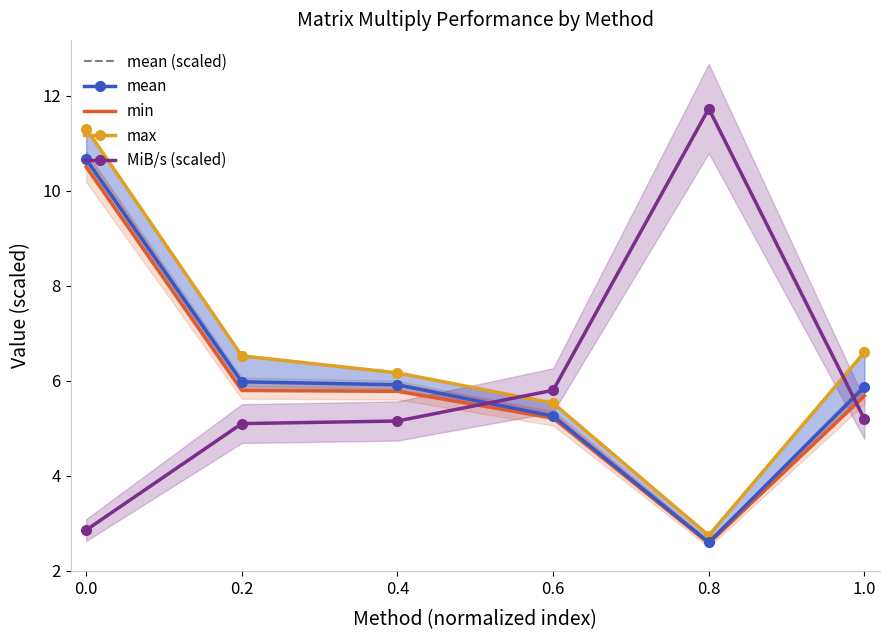

Is the value of MiB/s (scaled) at 0.2 greater than the value of mean at 0.4?

No